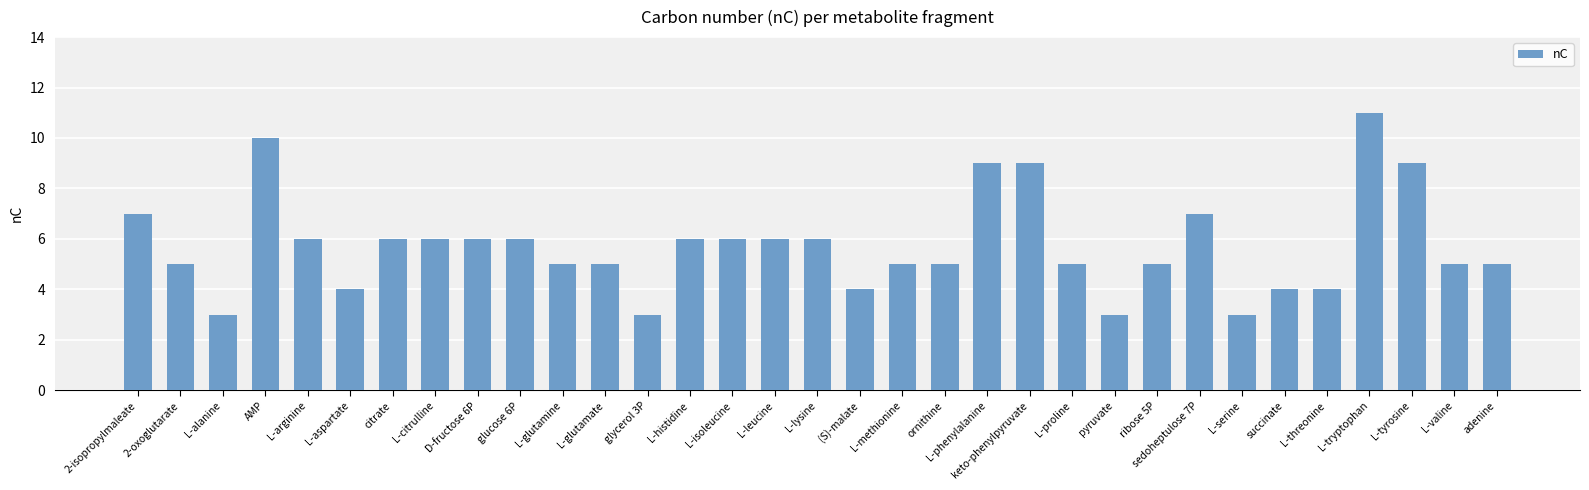

Read the value at D-fructose 6P.

6